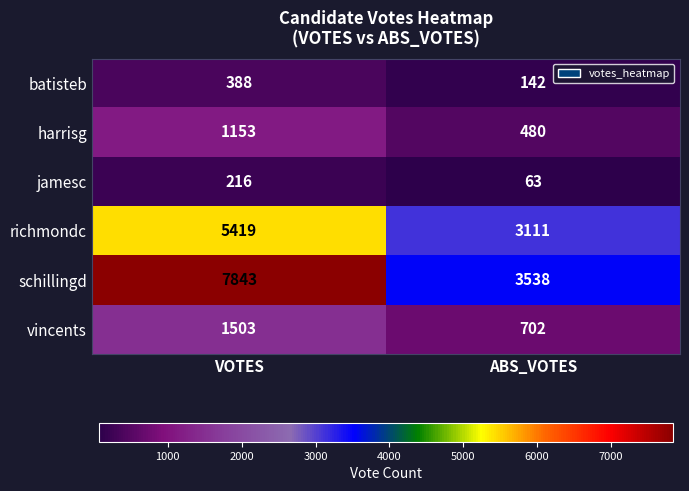

What is the difference between the highest and lowest values at ABS_VOTES?

3475